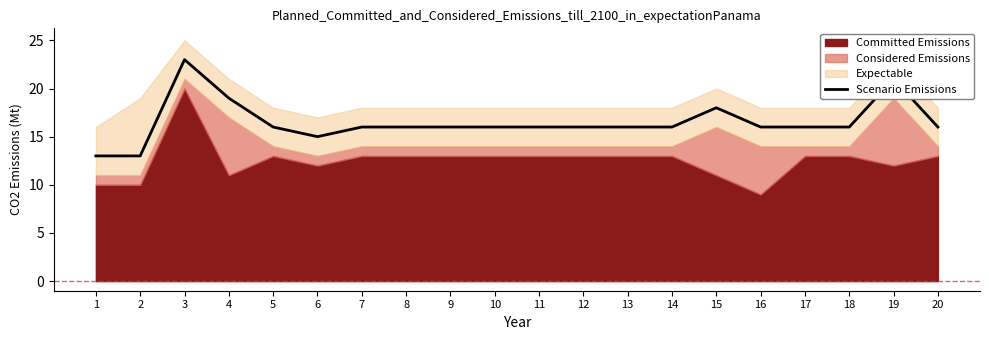

What is the approximate value of Scenario Emissions at 12, to the nearest 10?

20